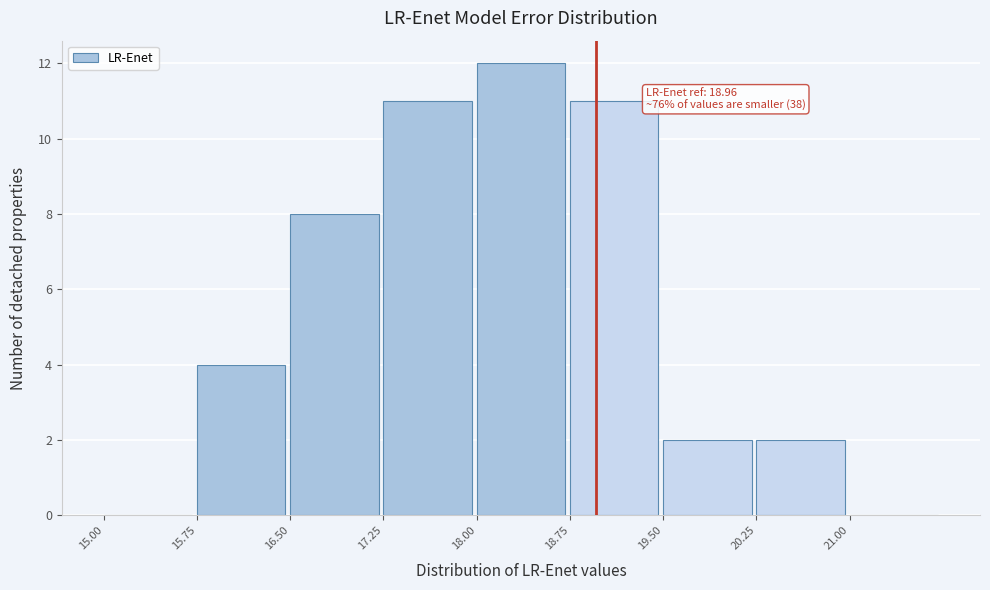

Over which range of the x-axis is the bar tallest?

18.00 to 18.75